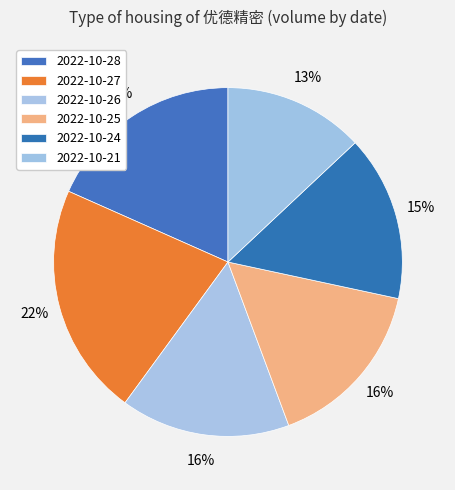

What is the ratio of the value at 2022-10-28 to the value at 2022-10-27?

0.8